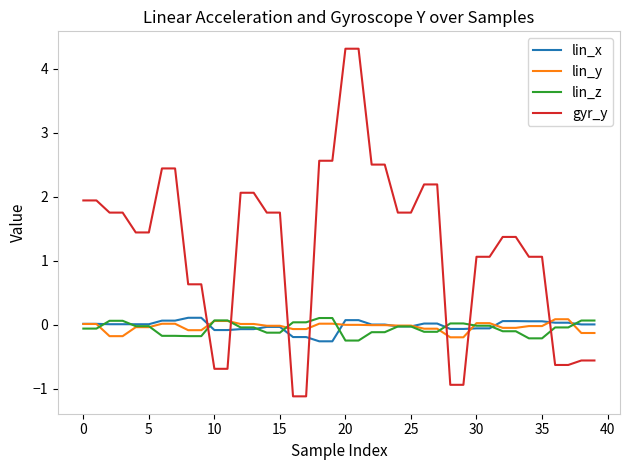

What are all the series names shown in the legend?

lin_x, lin_y, lin_z, gyr_y